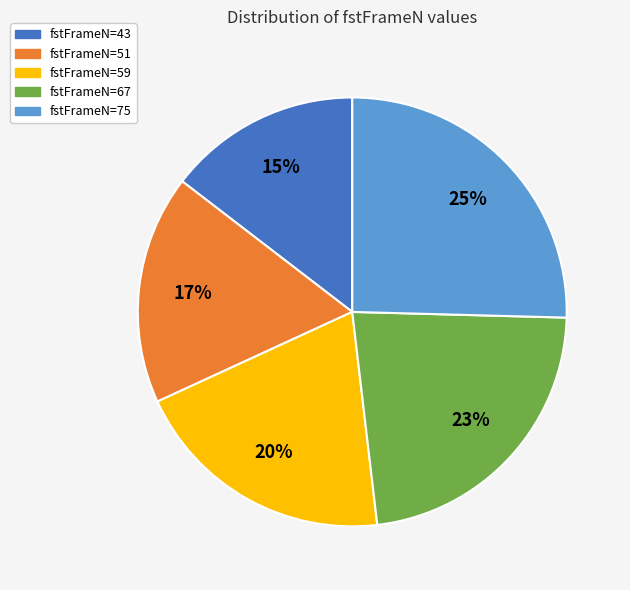

How many segments does this pie chart have?

5